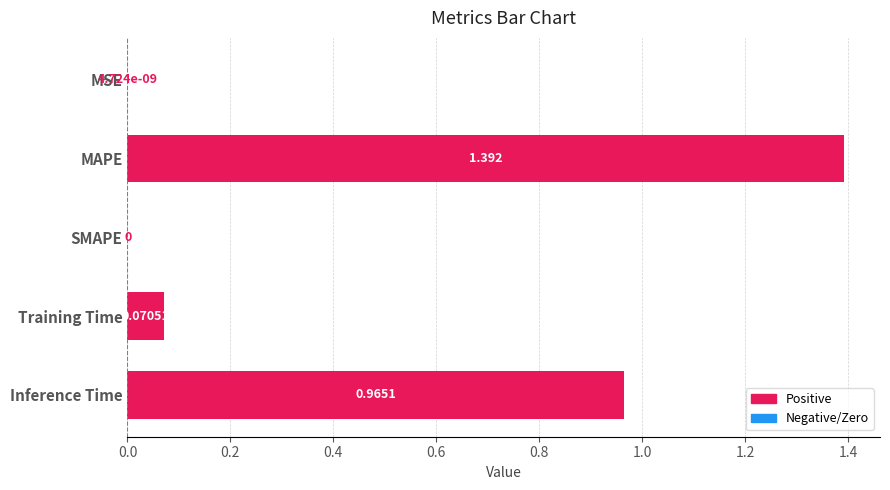

Which label corresponds to the largest value in the chart?

MAPE